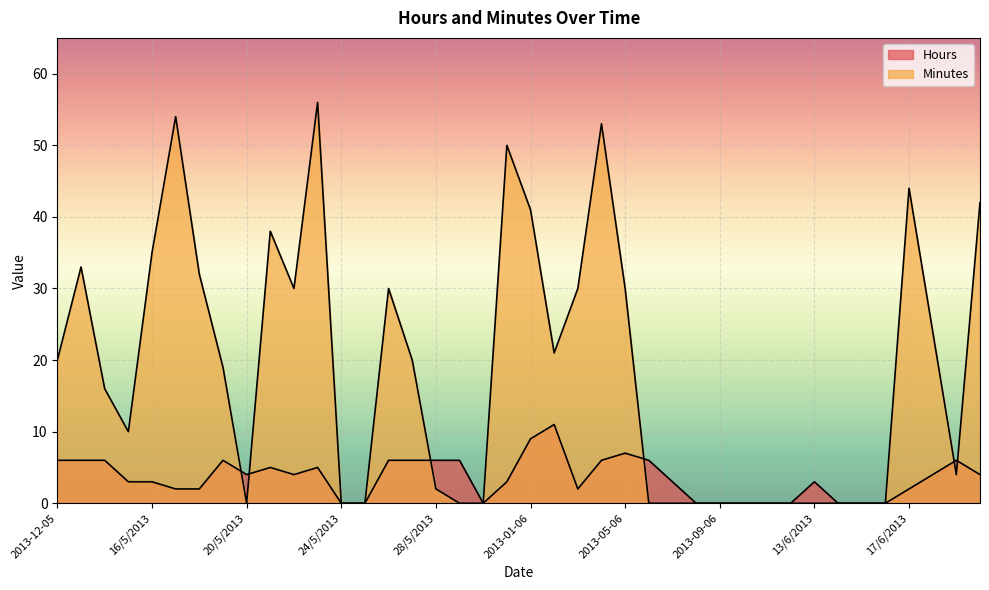

What is the average value of the Hours series?

4